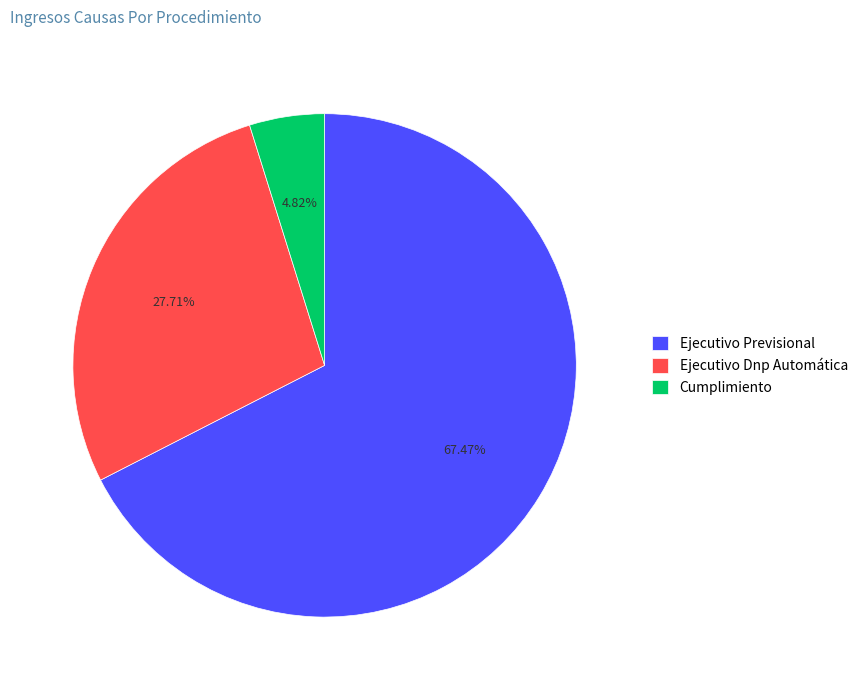

Does Cumplimiento account for over 50% of the chart?

No